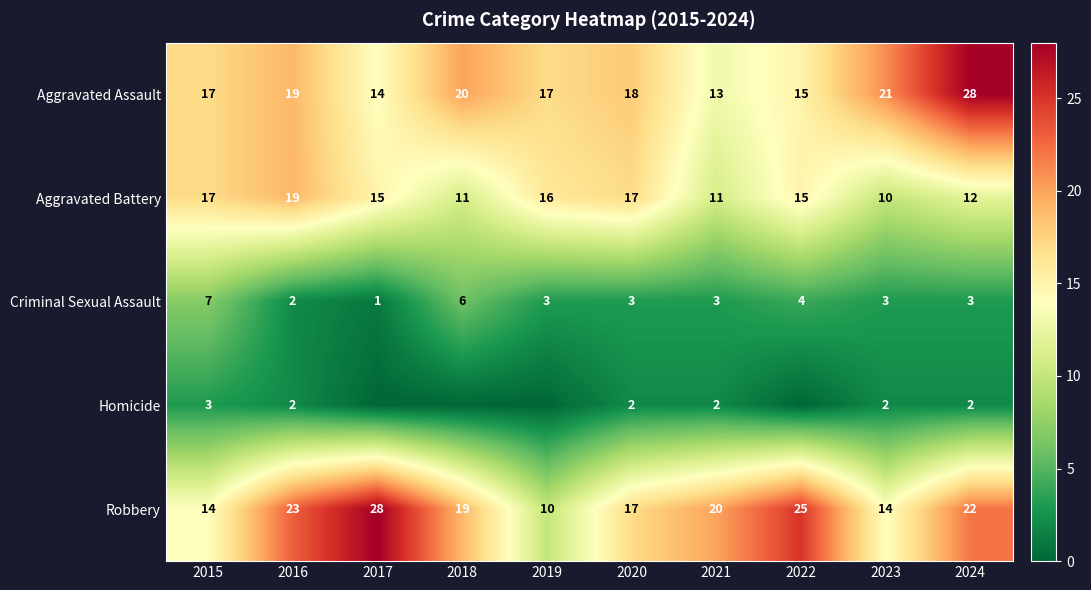

What is the spread (max minus min) of values at 2020?

16